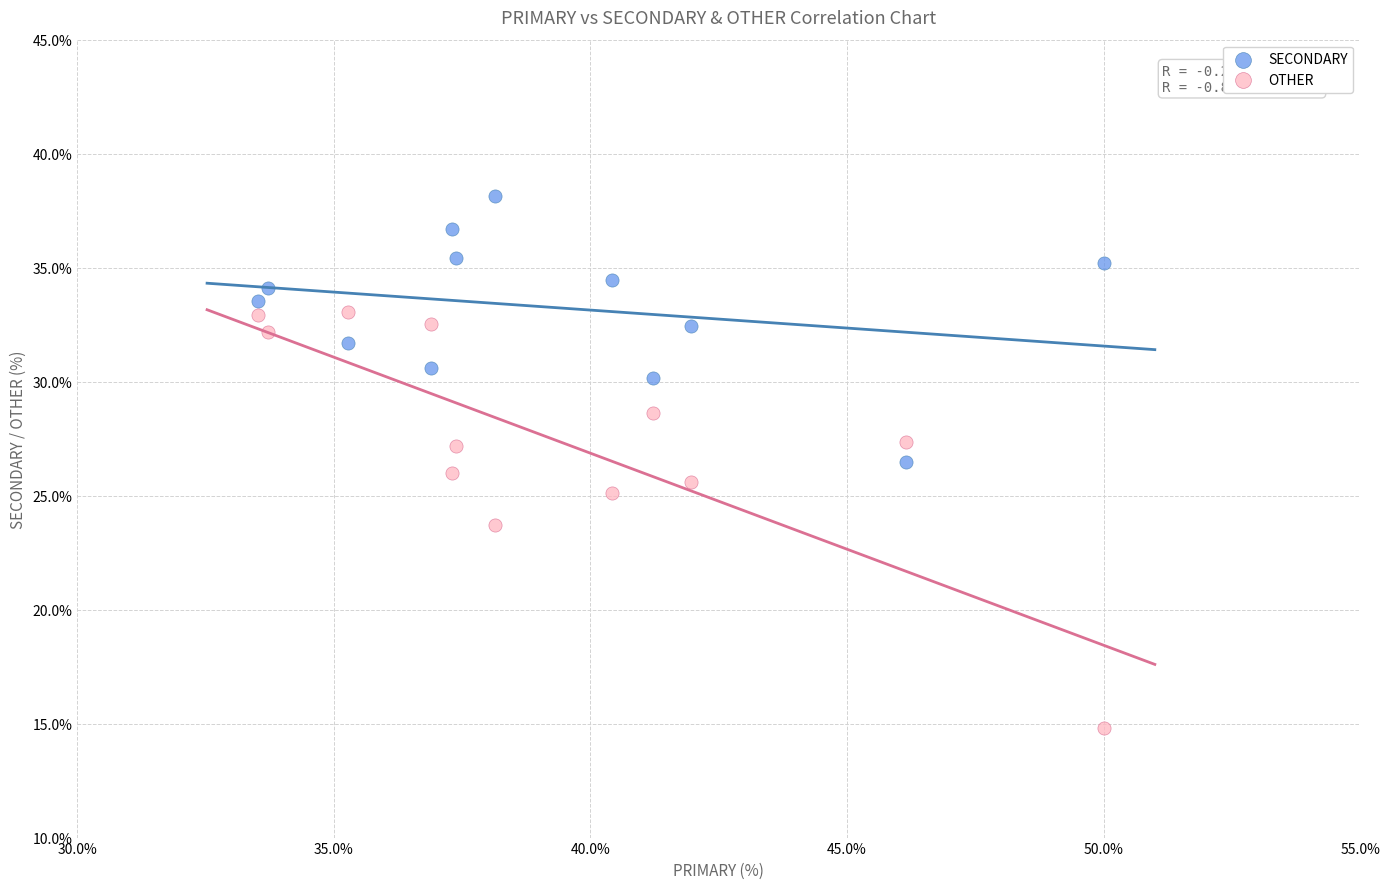

Across all data points, what is the range of Y values (max minus min)?

23.4